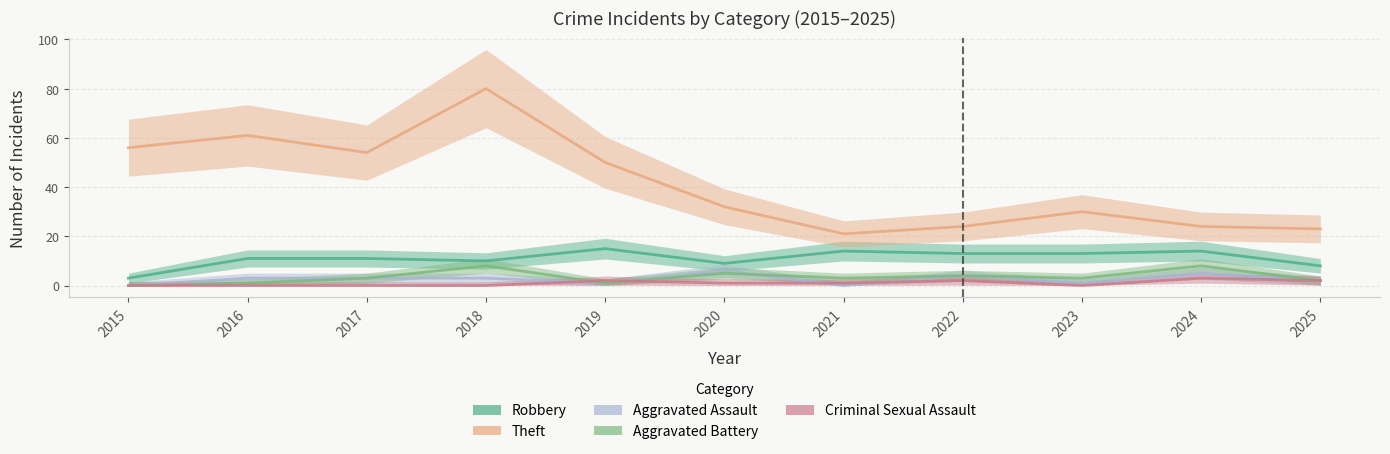

What are all the series names shown in the legend?

Robbery, Theft, Aggravated Assault, Aggravated Battery, Criminal Sexual Assault